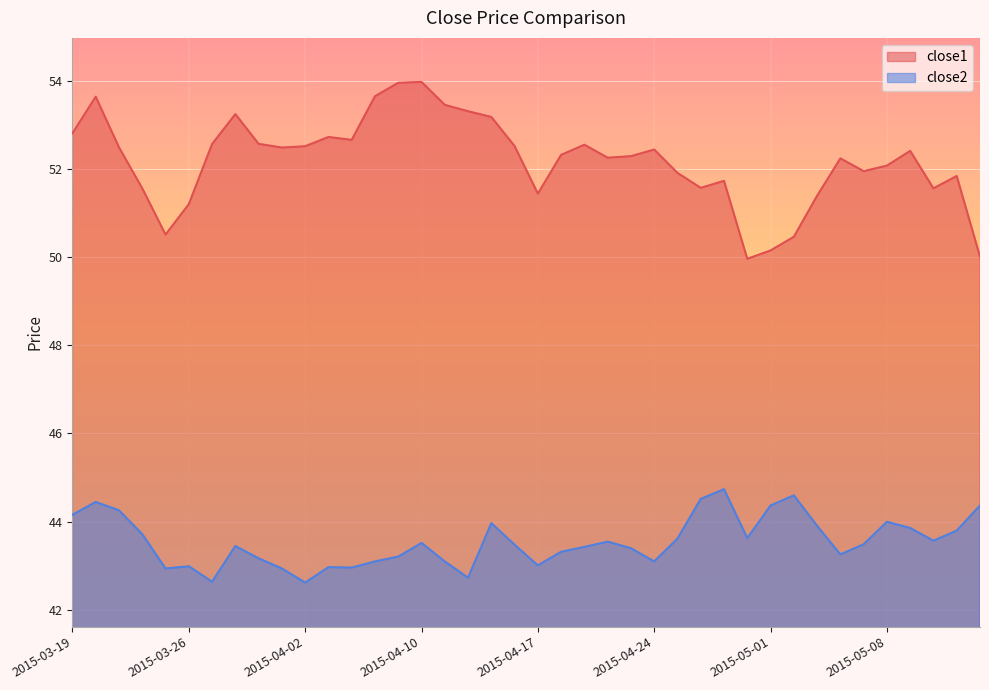

The value of close1 at 2015-05-04 is 50.5. True or false?

True